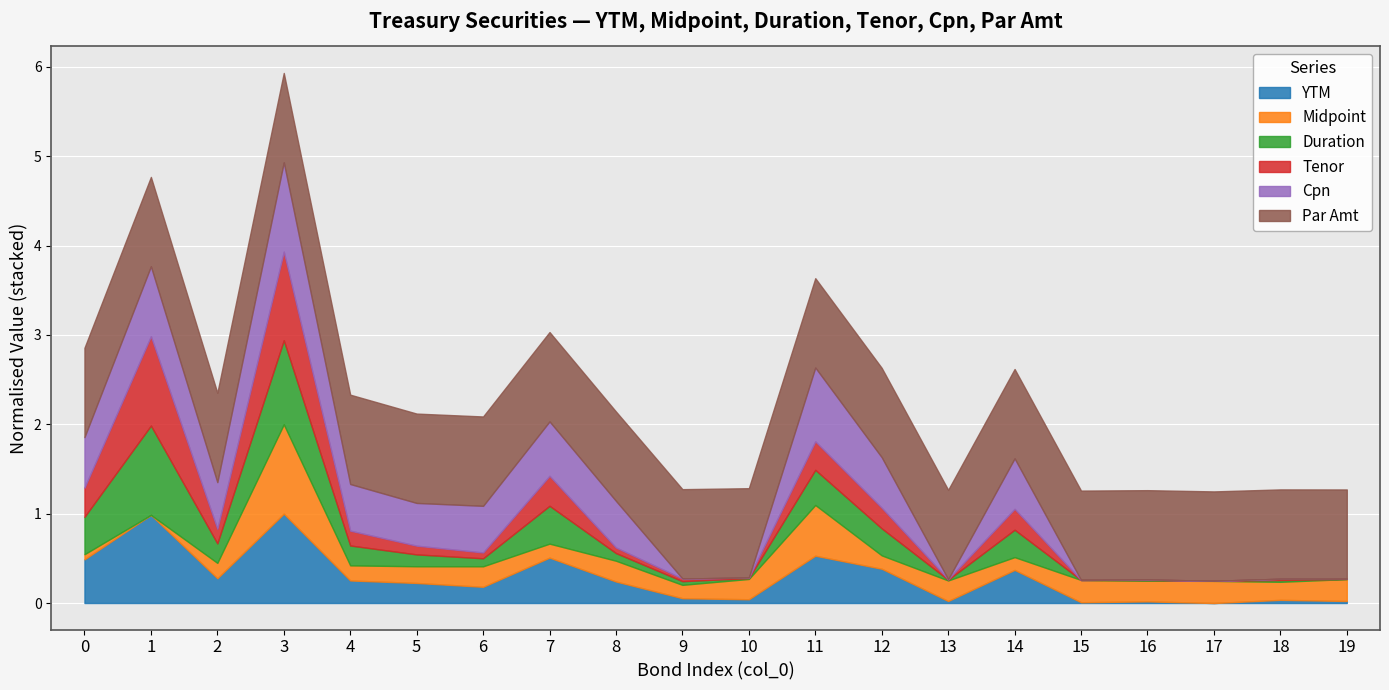

At which category is the sum across all series the highest?

3